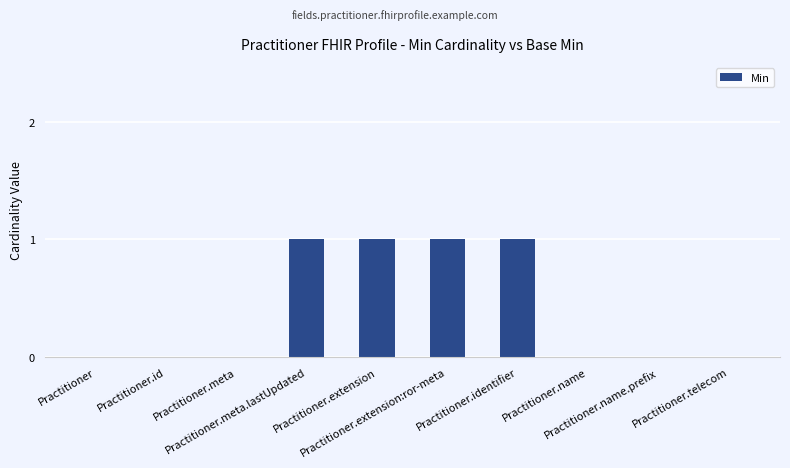

What is the sum of all values?

4